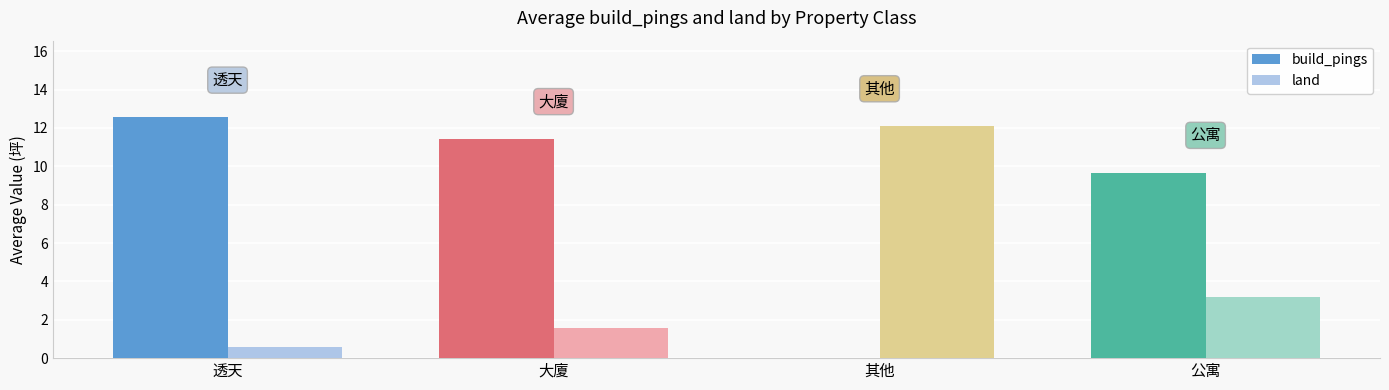

How many data points does each series have?

4